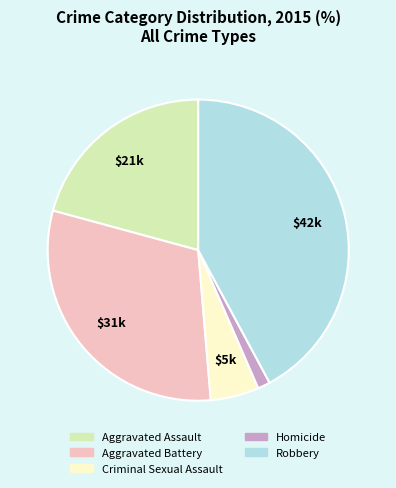

Which slice is the largest?

Robbery